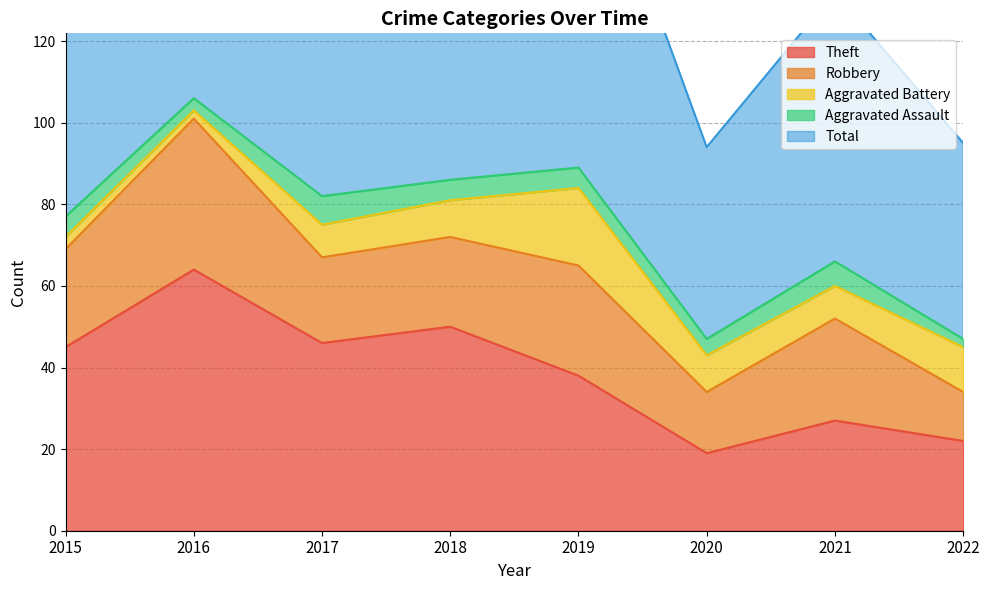

At which label does Theft first exceed 45?

2016